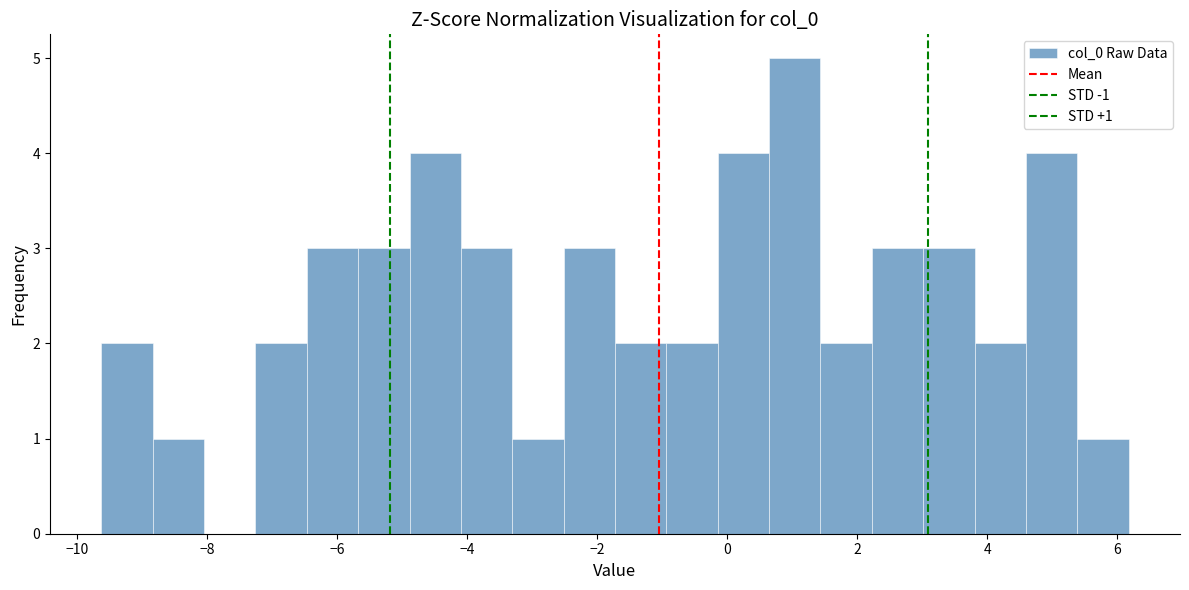

Read against the x-axis, roughly where is the centre of the tallest bar?

1.0